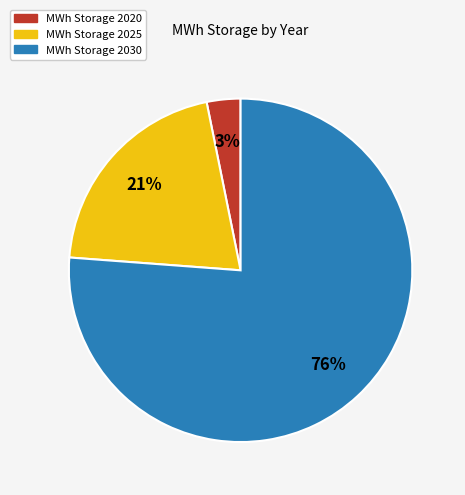

Count the number of slices in the pie.

3